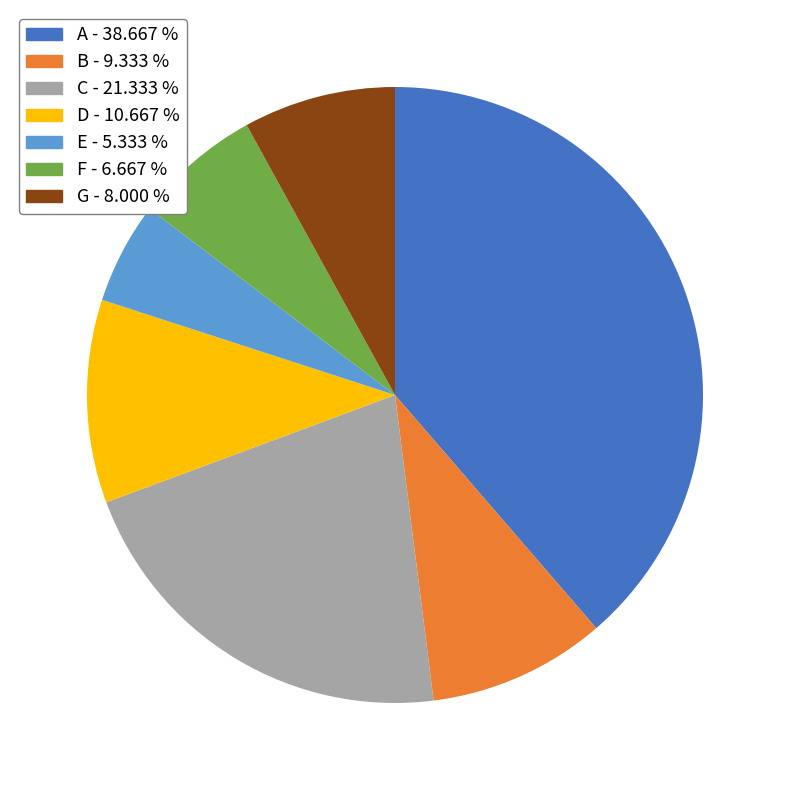

Approximately how many times larger is the value at C compared to B?

2.3